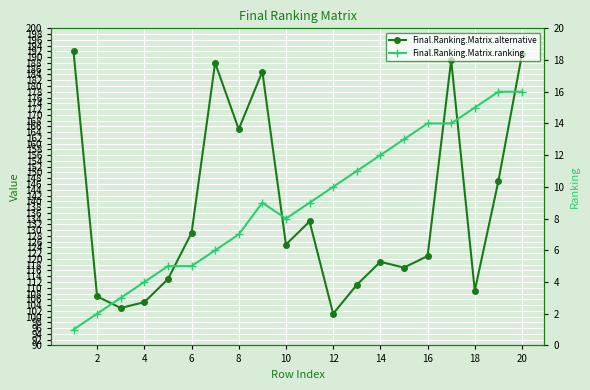

What is the lowest value of the Final.Ranking.Matrix.ranking series?

1